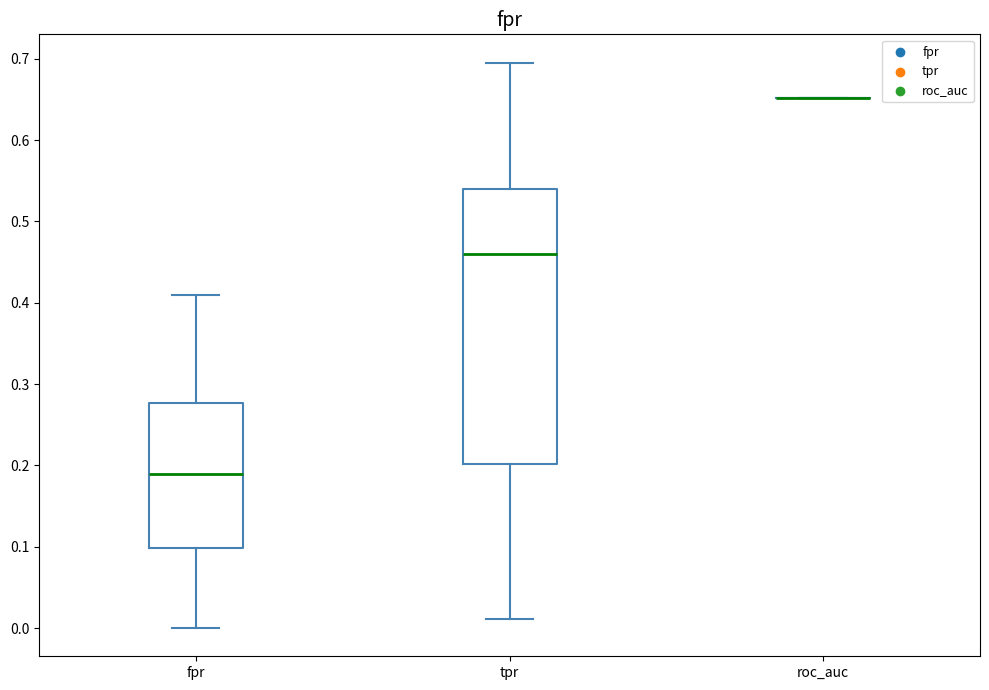

Which box is the tallest, from its lower edge to its upper edge?

tpr